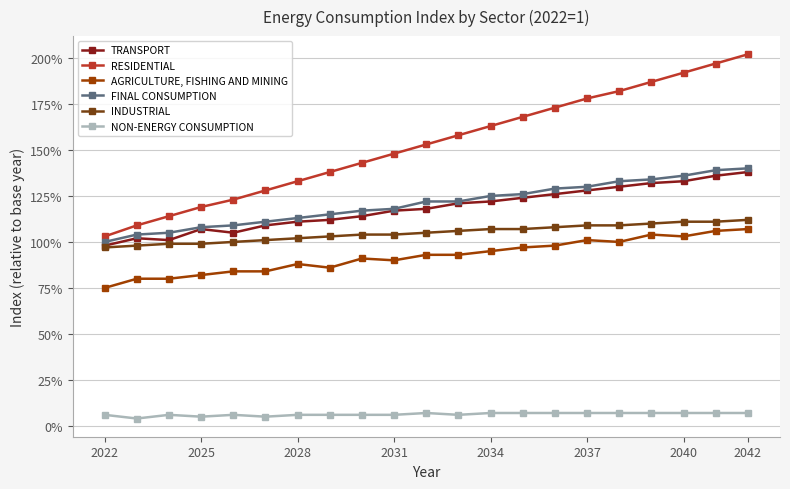

What is the value of the NON-ENERGY CONSUMPTION point at the 20th from the left?

0.1